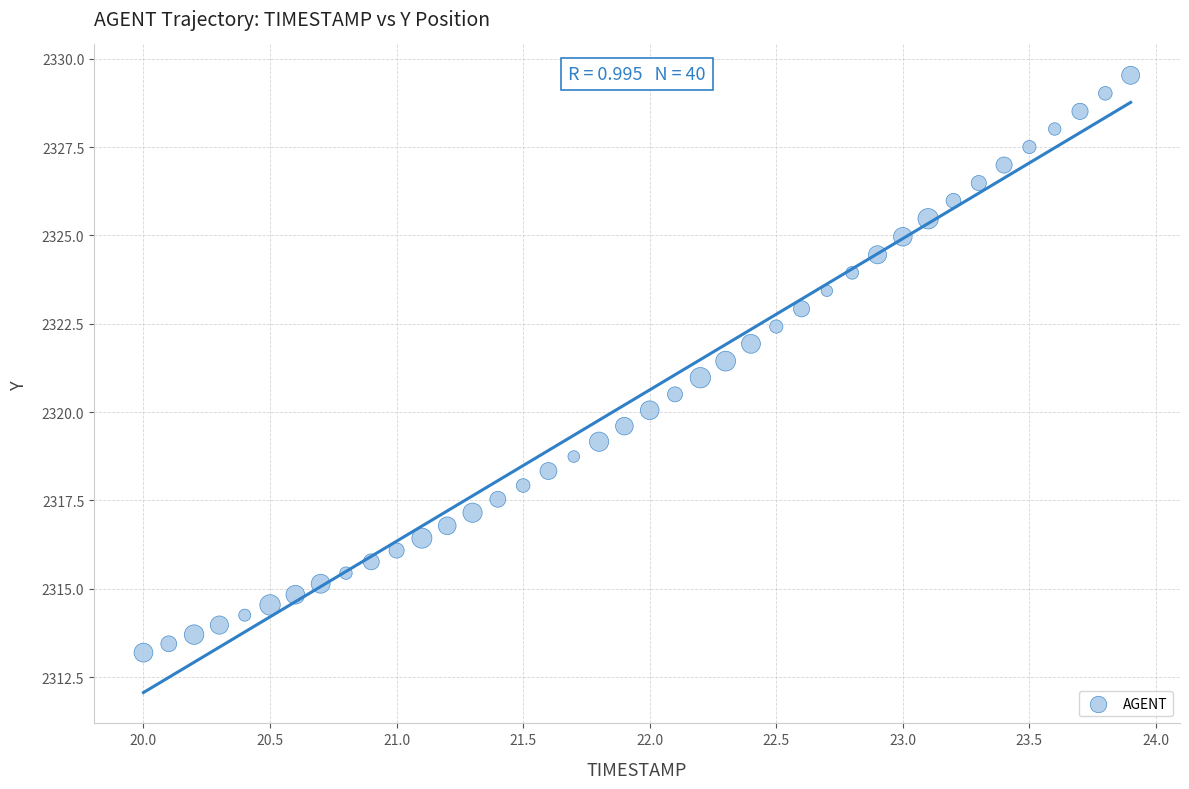

What is the range of X values (max minus min)?

3.9